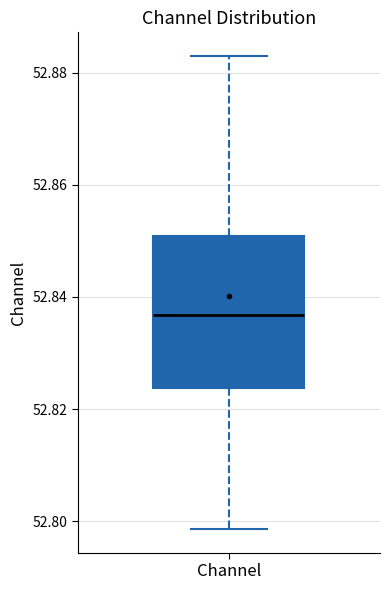

Transcribe this box plot: give where the median line is, the range the box spans, and where the two whiskers end, as read against the y-axis. The values are not printed on the chart, so give them approximately, as read against the axis.

median 52.836, box 52.824 to 52.850, whiskers 52.798 to 52.882